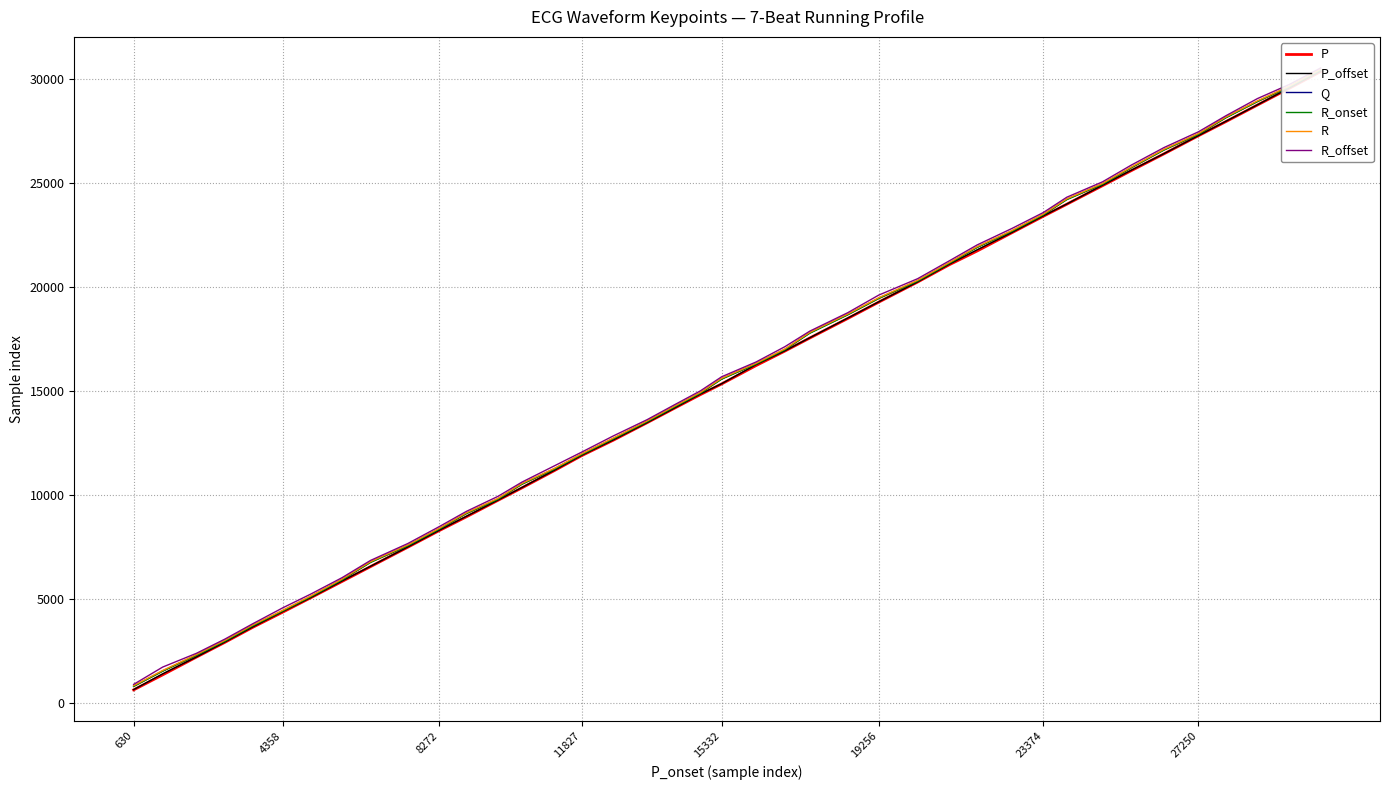

How many data points in R are less than 15612?

20